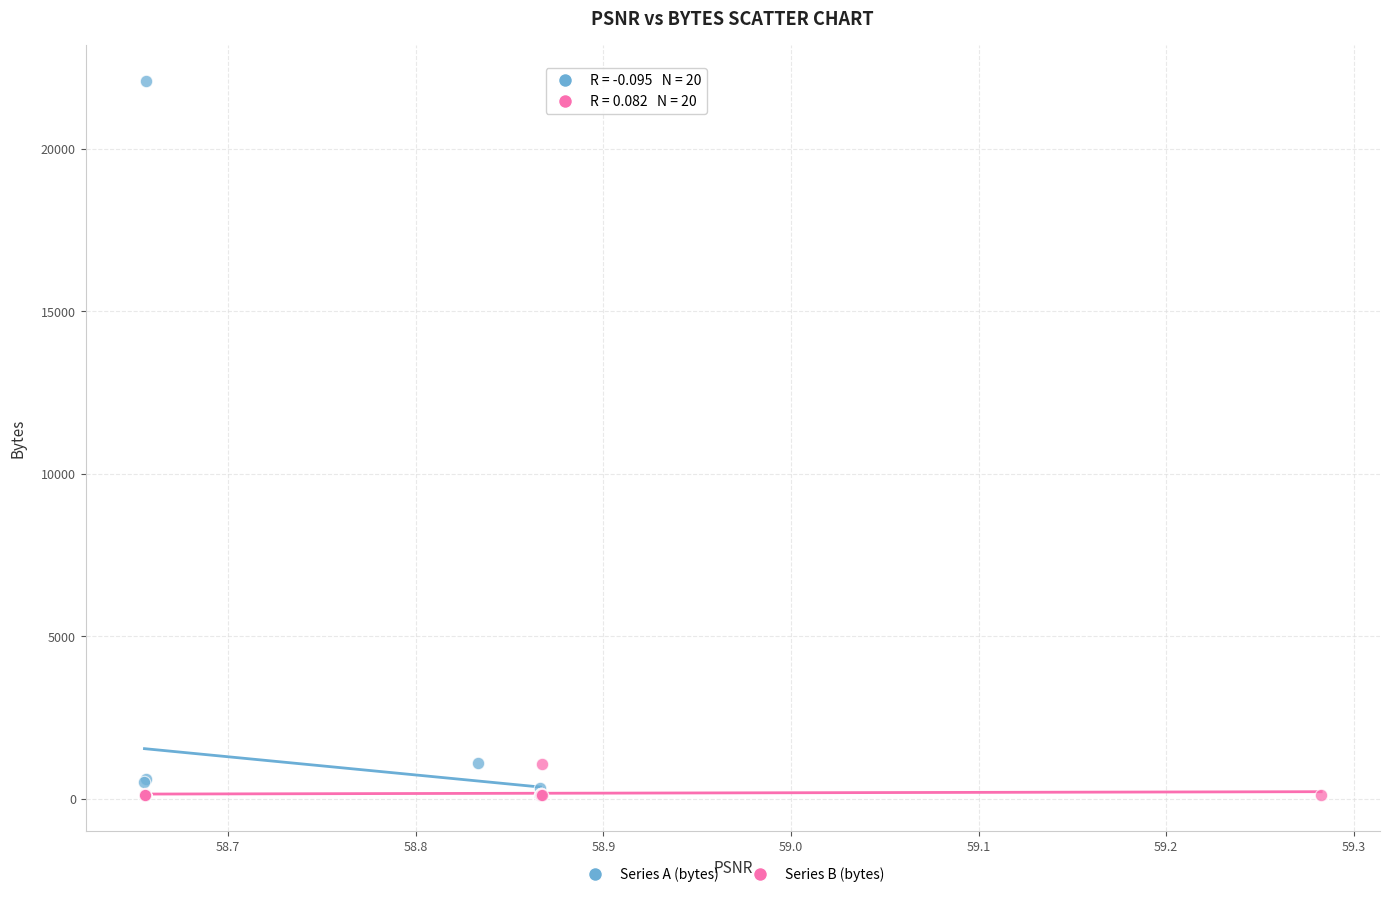

Which series has the largest Y range (max minus min)?

Series A (bytes)